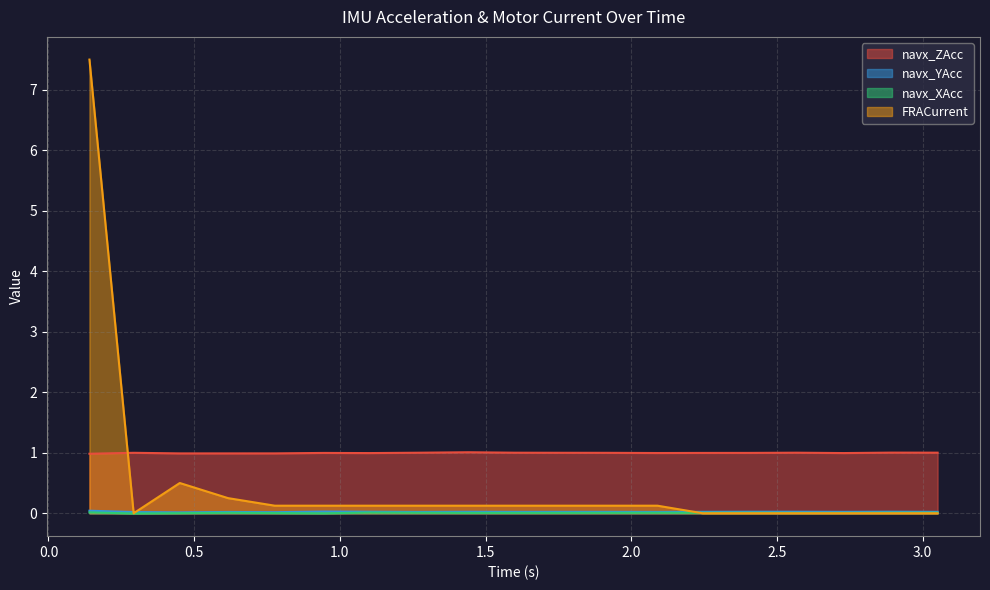

Which series has the widest spread of values?

FRACurrent